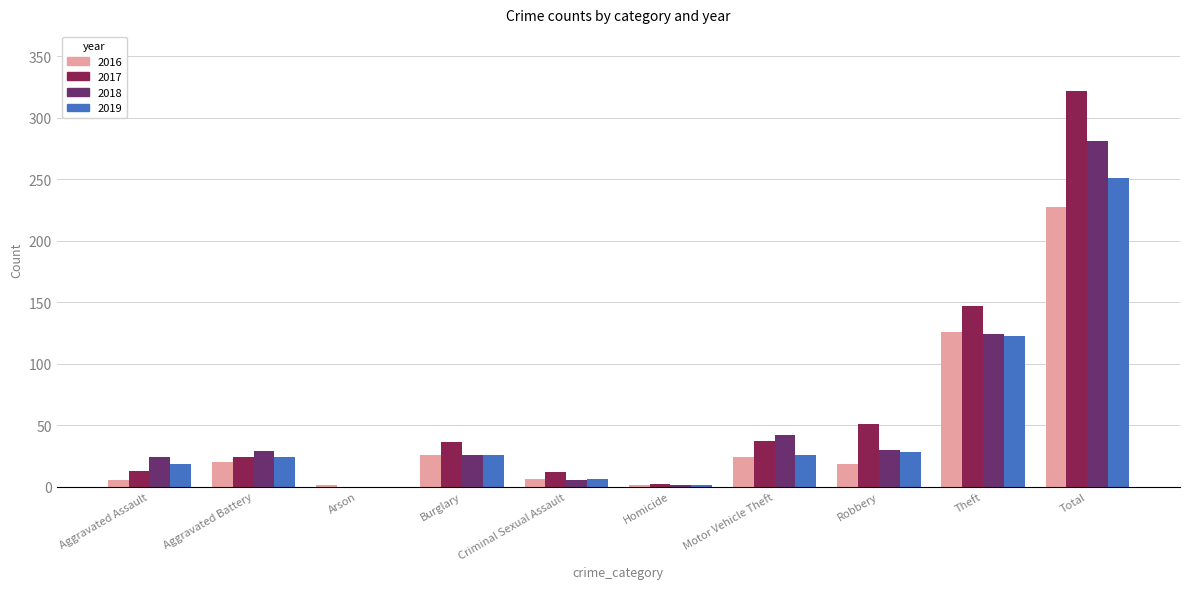

What is the maximum value shown in the chart?

322